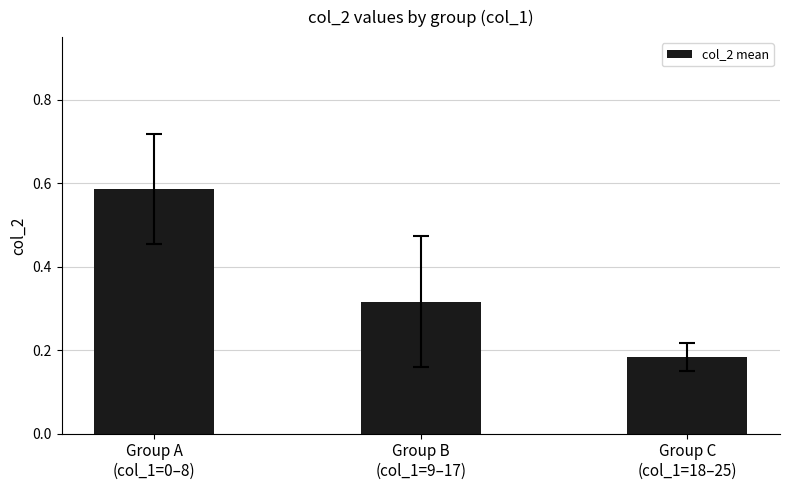

Count the values in the range 0 to 1.

3